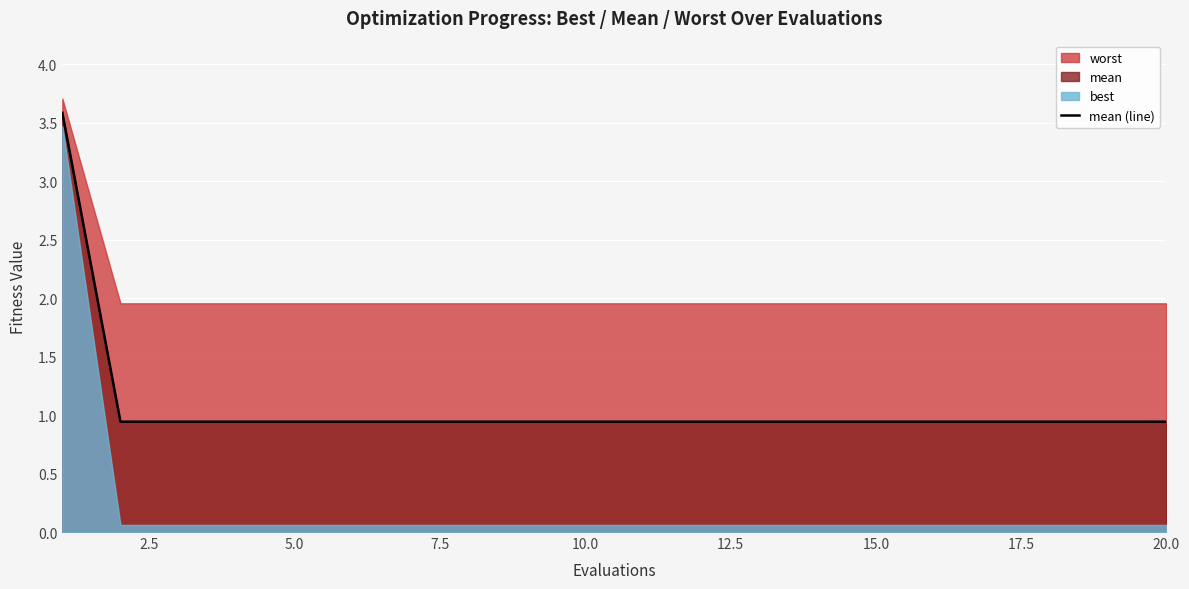

How many lines are shown in the chart?

1